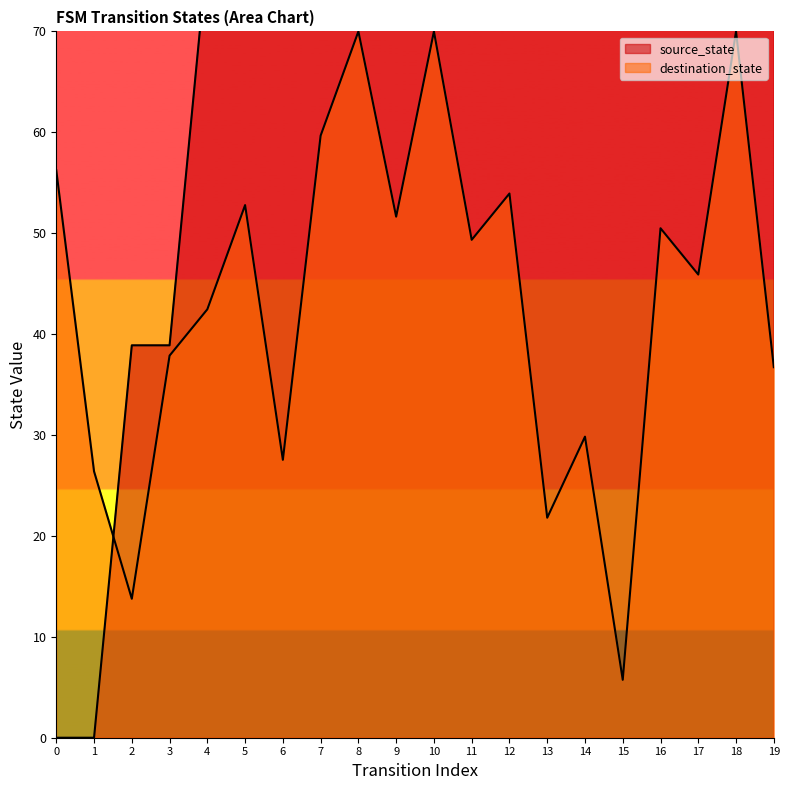

True or false: source_state has more than 0 points higher than both neighbors.

False